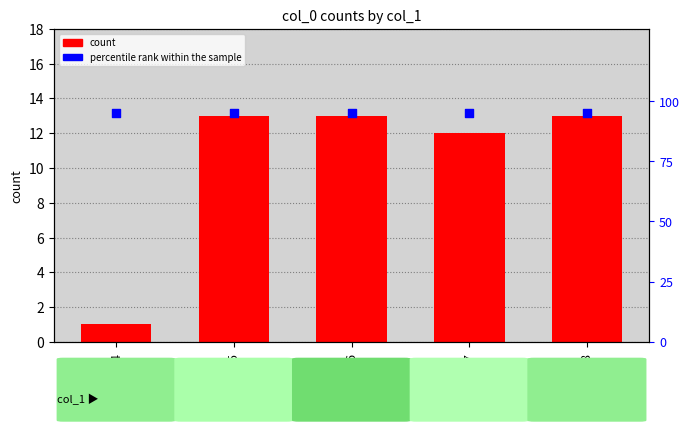

At how many categories does at least one series exceed 34?

5